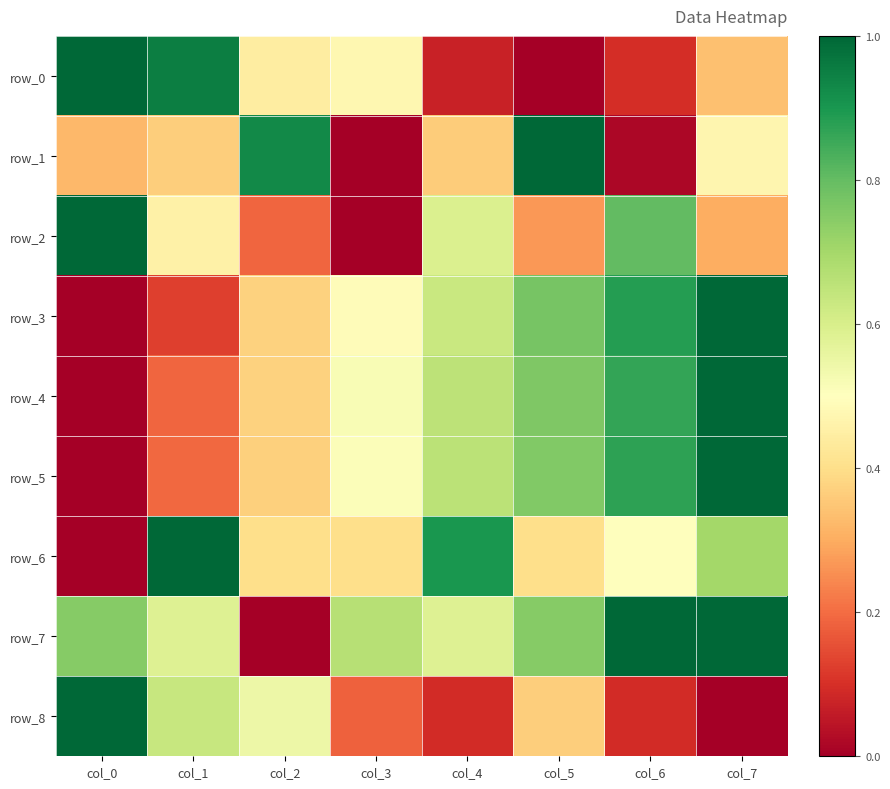

The value of row_6 at col_0 is 0.0. True or false?

True